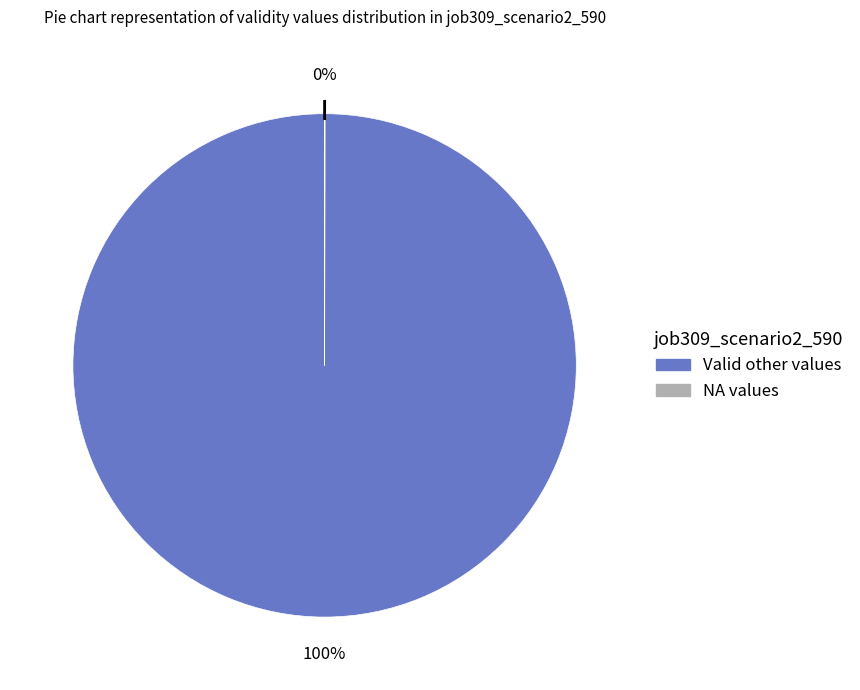

To the nearest percent, what is the average slice percentage?

50%